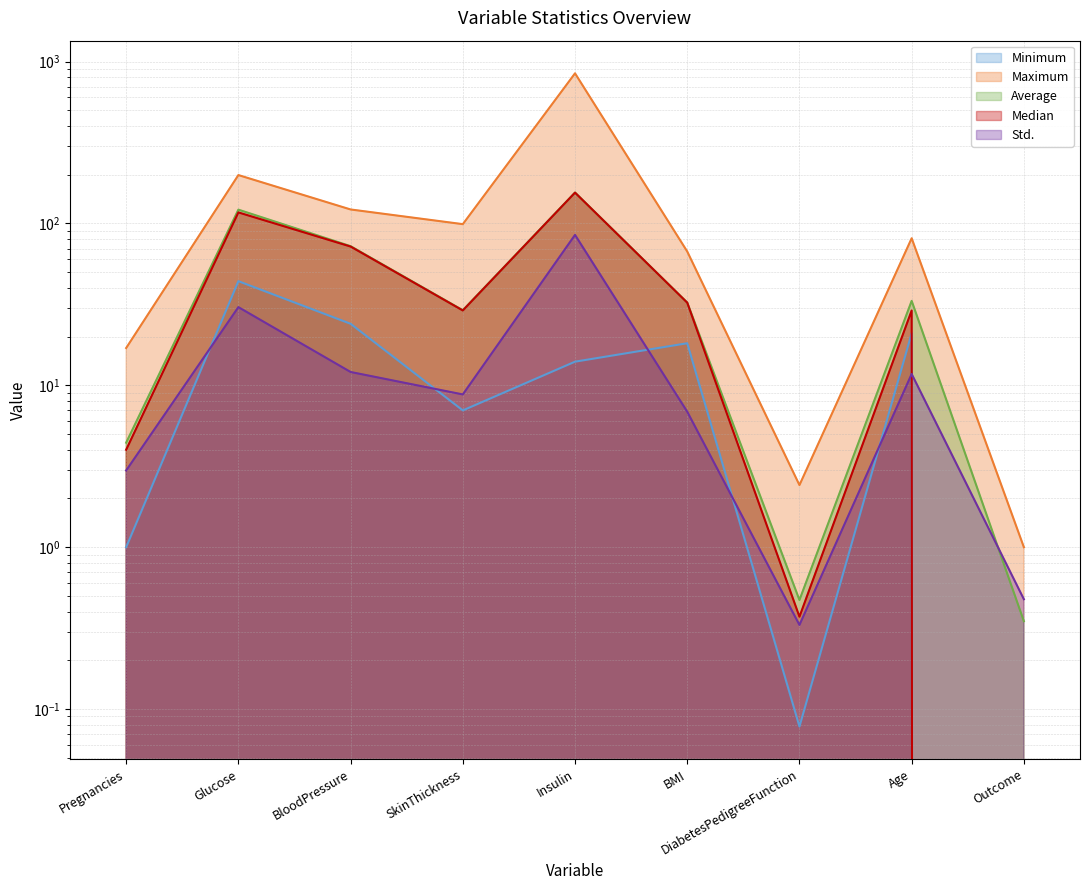

What position from the left is SkinThickness?

4